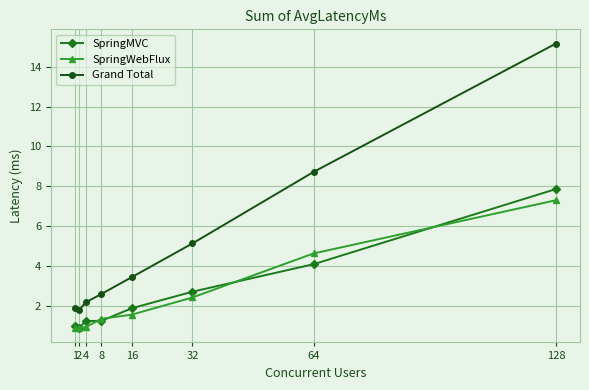

Rank the series by their maximum value, from lowest to highest.

SpringWebFlux, SpringMVC, Grand Total